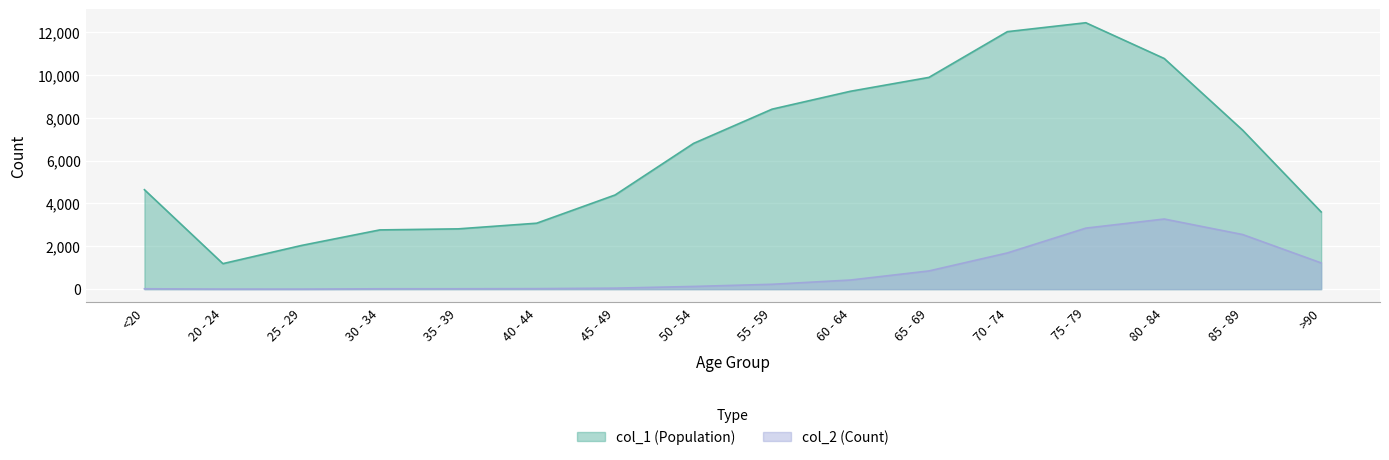

What is the difference between the col_2 values at 60 - 64 and 45 - 49?

379